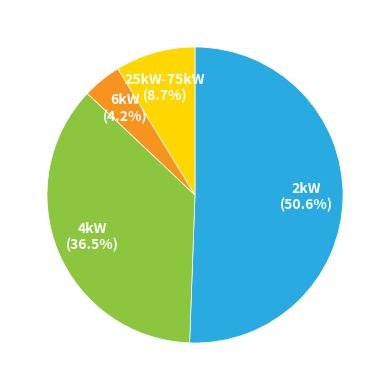

What is the smallest slice in the pie chart?

6kW